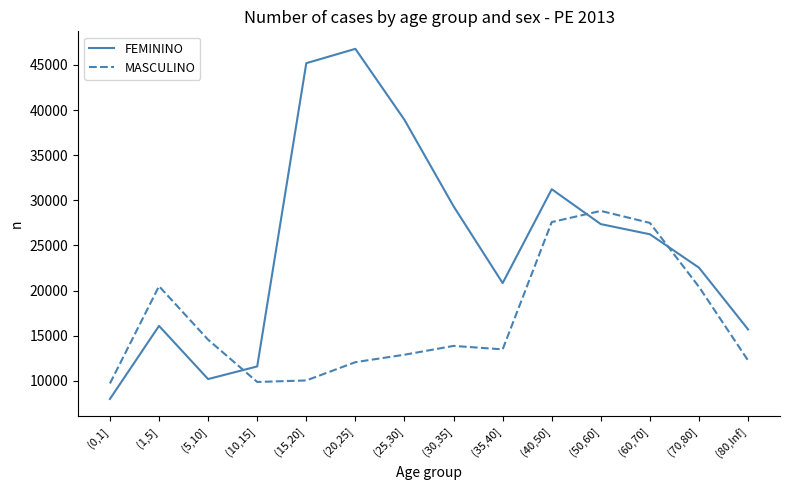

At (30,35], list the series in order from smallest to largest.

MASCULINO, FEMININO